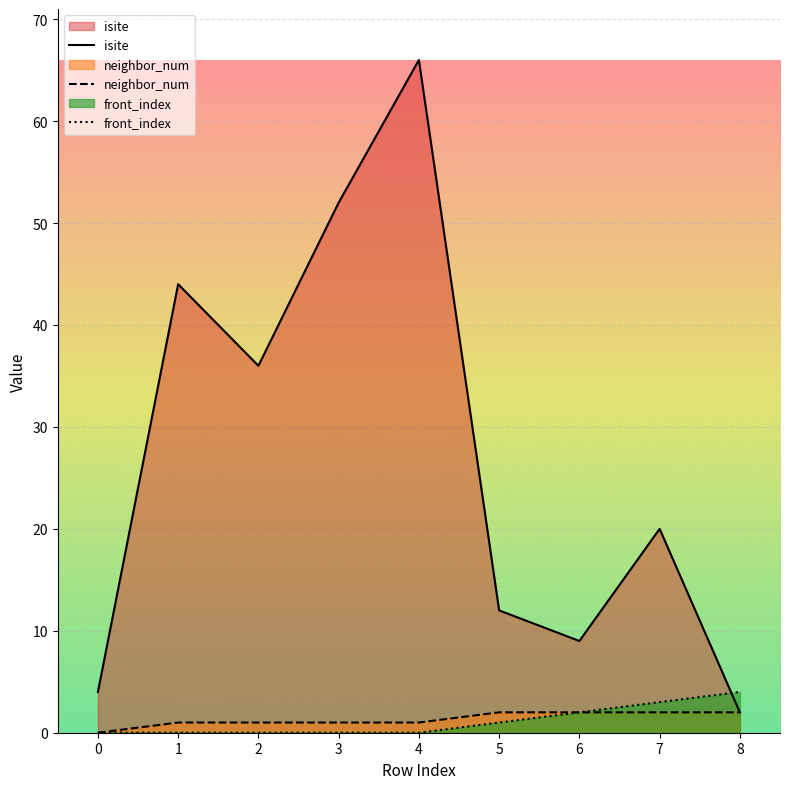

Reading right to left, list all the values displayed in this chart.

isite: 8=2	7=20	6=9	5=12	4=66	3=52	2=36	1=44	0=4
neighbor_num: 8=2	7=2	6=2	5=2	4=1	3=1	2=1	1=1	0=0
front_index: 8=4	7=3	6=2	5=1	4=0	3=0	2=0	1=0	0=0